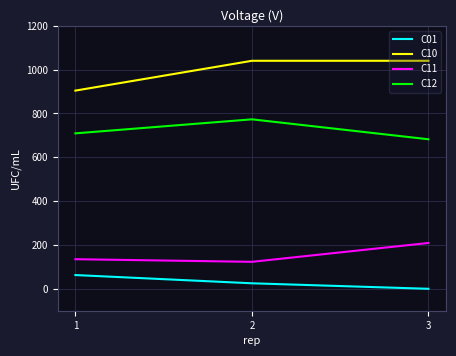

Which series has the largest total across all categories?

C10